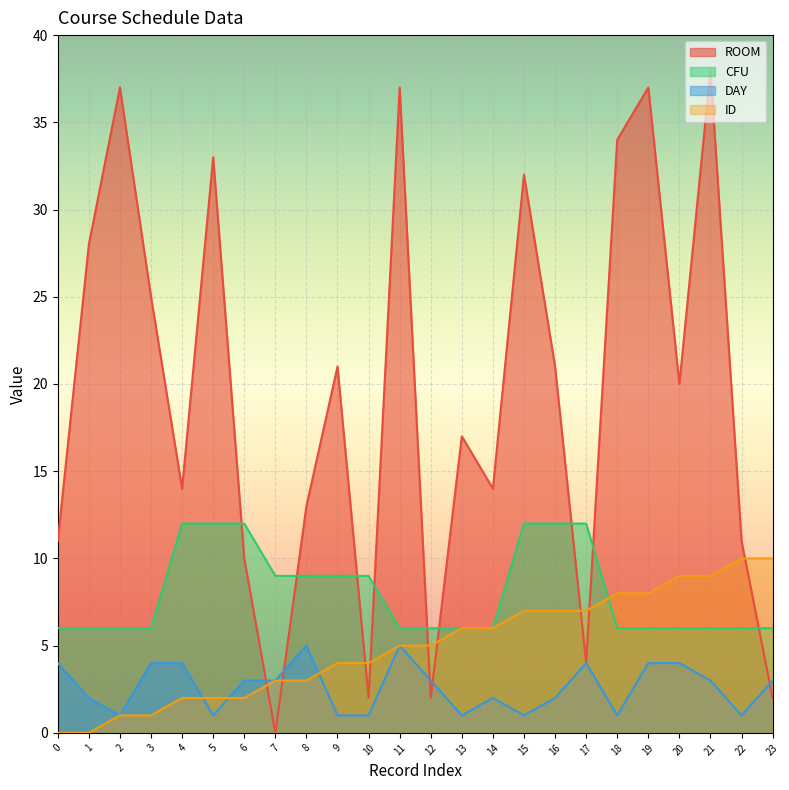

What is the highest value of the ID series?

10